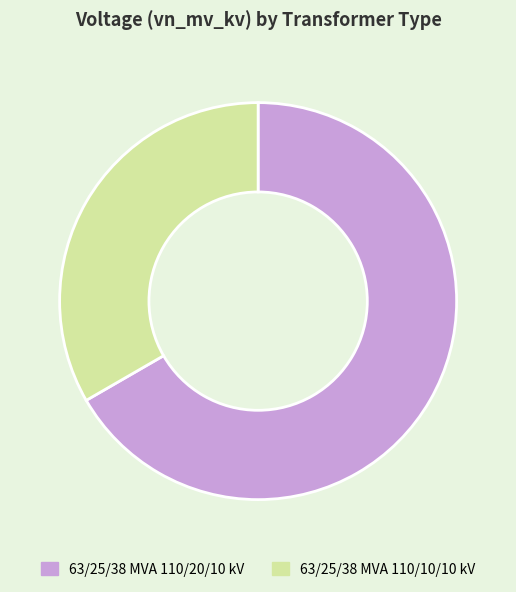

What is the largest slice in the pie chart?

63/25/38 MVA 110/20/10 kV